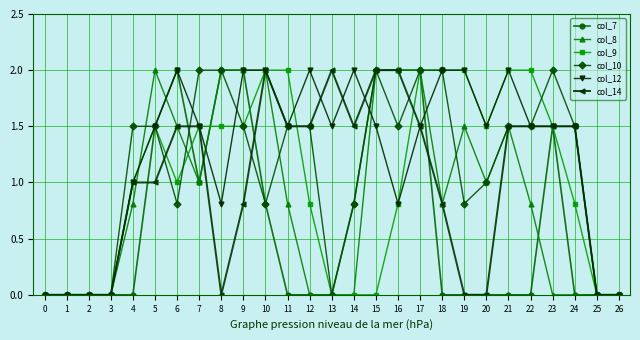

Where is col_7 nearest to the value 1?

7